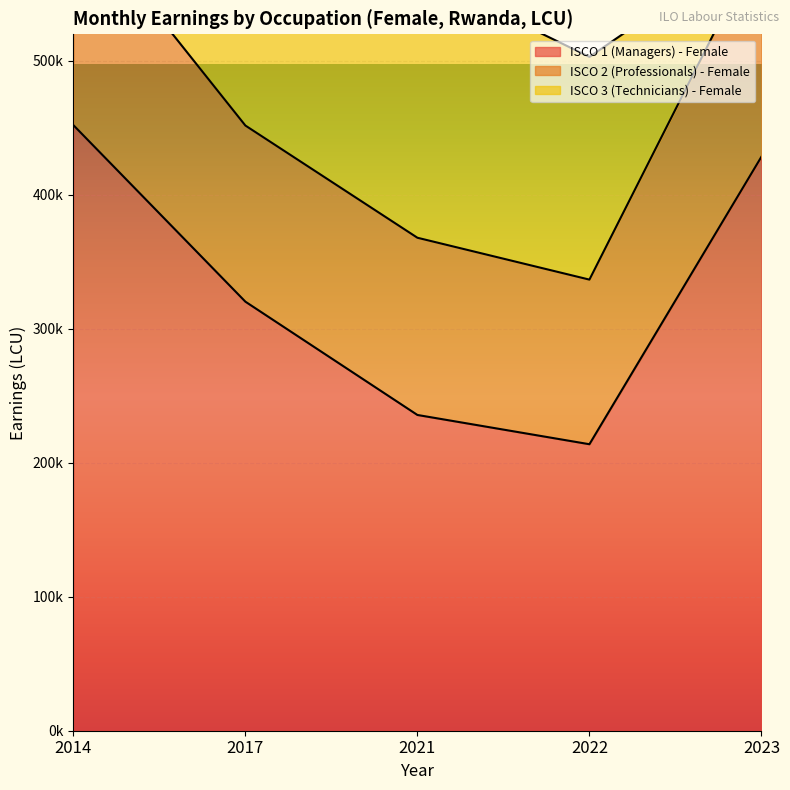

Reading left to right, extract all data points from this chart.

ISCO 1 (Managers) - Female: 2014=452082.3	2017=320291.6	2021=235717.6	2022=213871.2	2023=428511.7
ISCO 2 (Professionals) - Female: 2014=160987.5	2017=131479.5	2021=132290.7	2022=122880.7	2023=162299.7
ISCO 3 (Technicians) - Female: 2014=165293.8	2017=217448.1	2021=197542.2	2022=166273.2	2023=0.0